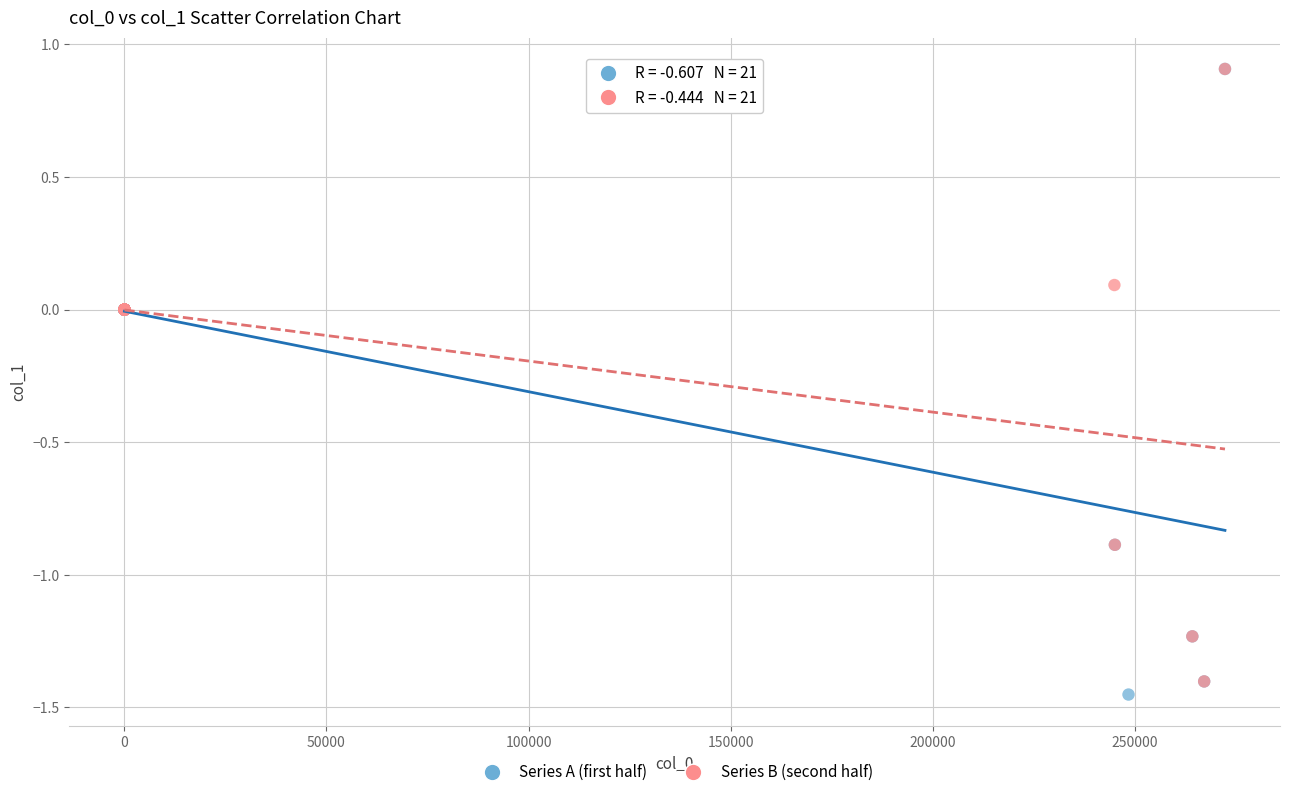

Which series has the widest spread of Y values?

Series A (first half)